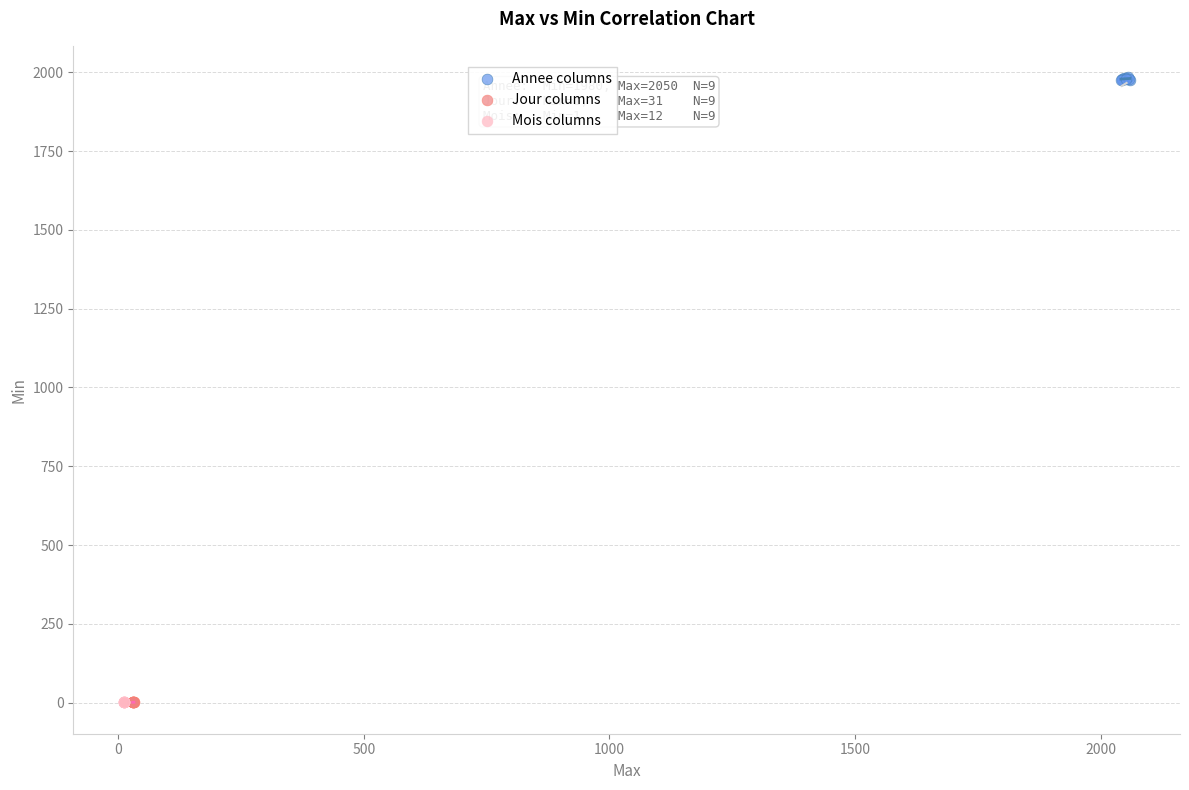

Which series has the widest spread of Y values?

Annee columns